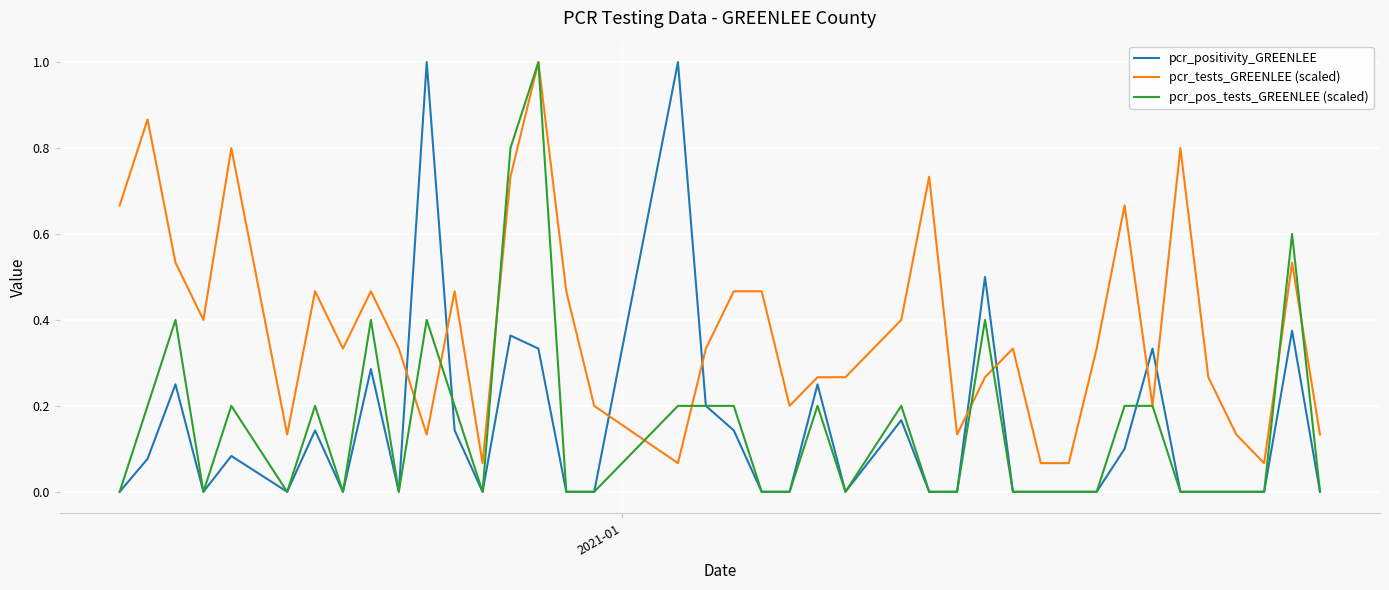

Which series has the largest total across all categories?

pcr_tests_GREENLEE (scaled)